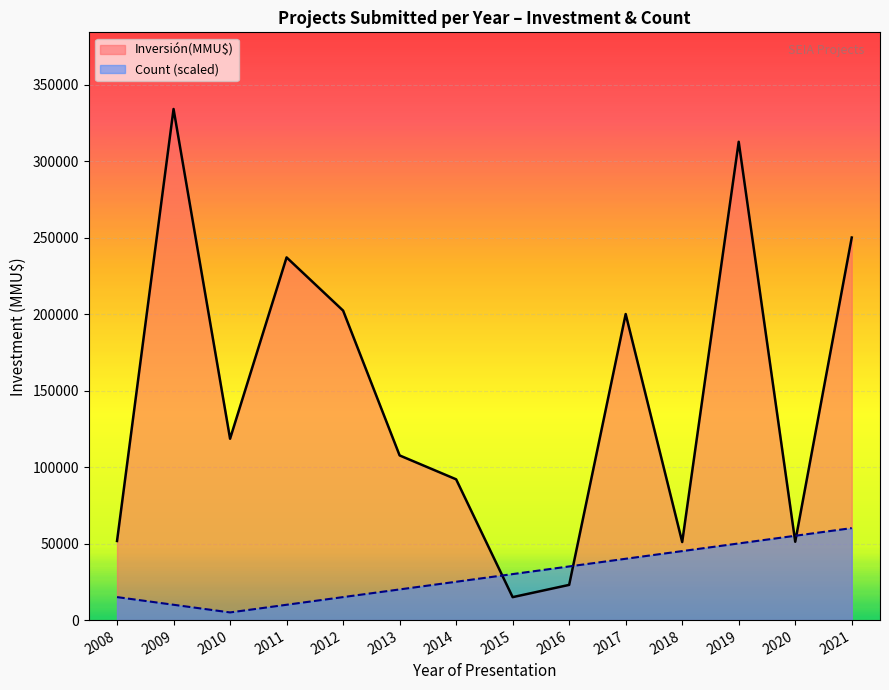

The Inversión(MMU$) series shows 163961 at 2013. True or false?

False